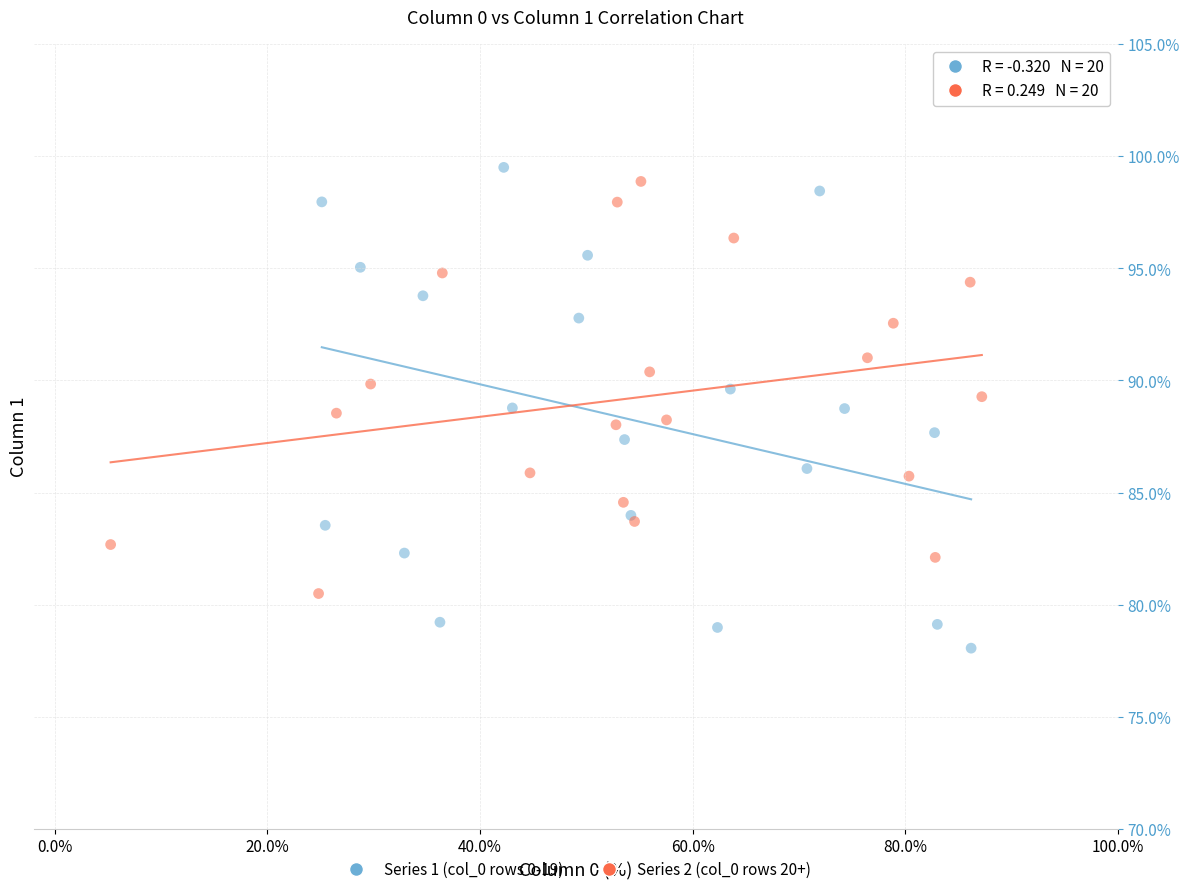

Which series has the widest spread of Y values?

Series 1 (col_0 rows 0-19)